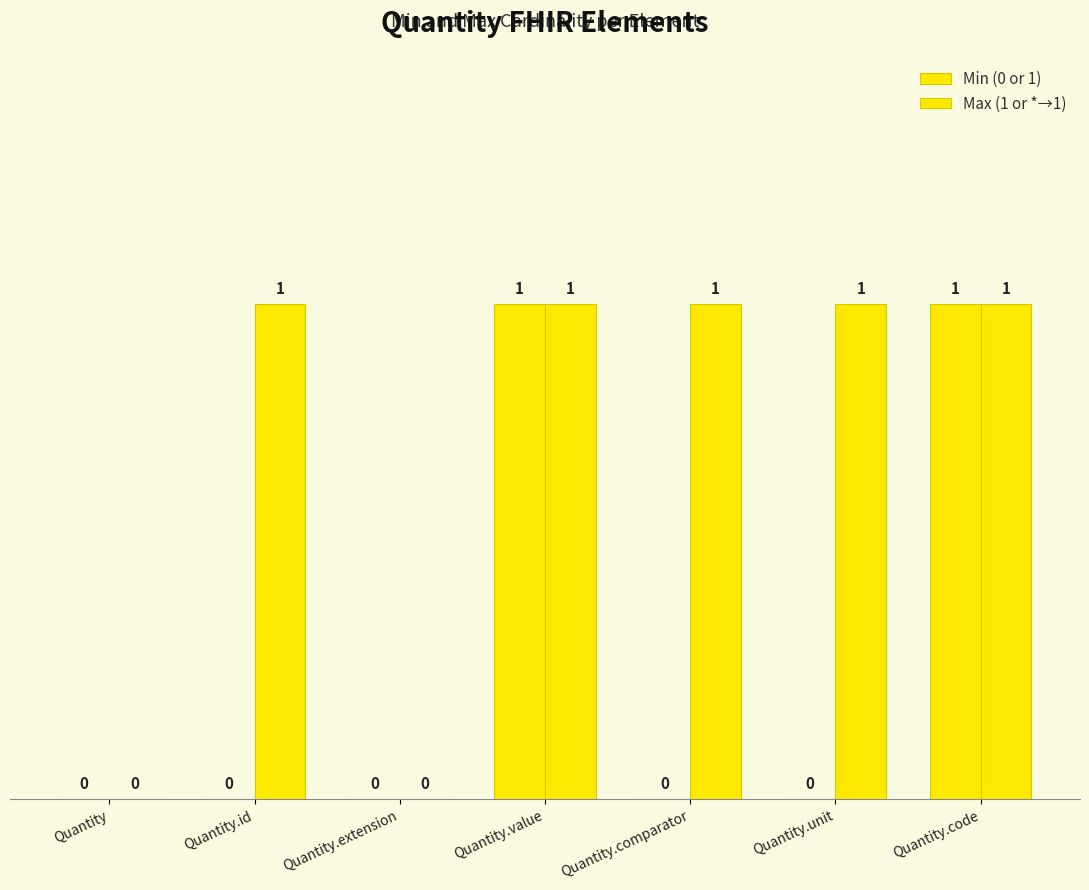

The value of Max (1 or *→1) at Quantity.code is 2. True or false?

False